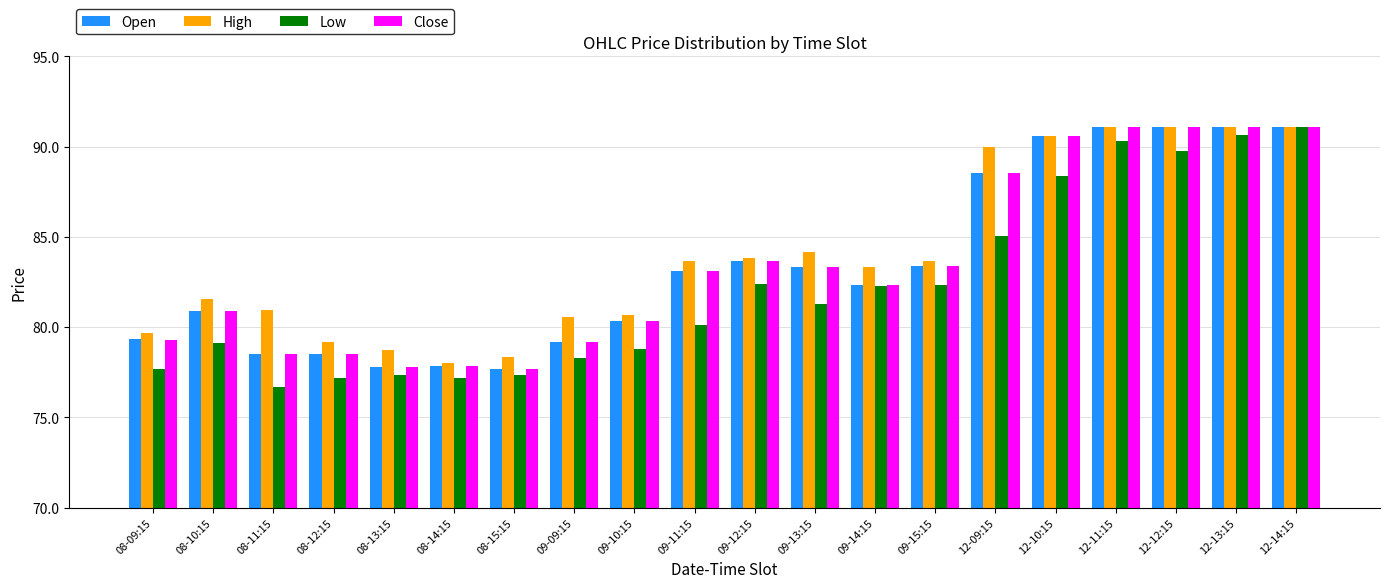

Which series has the largest total across all categories?

High